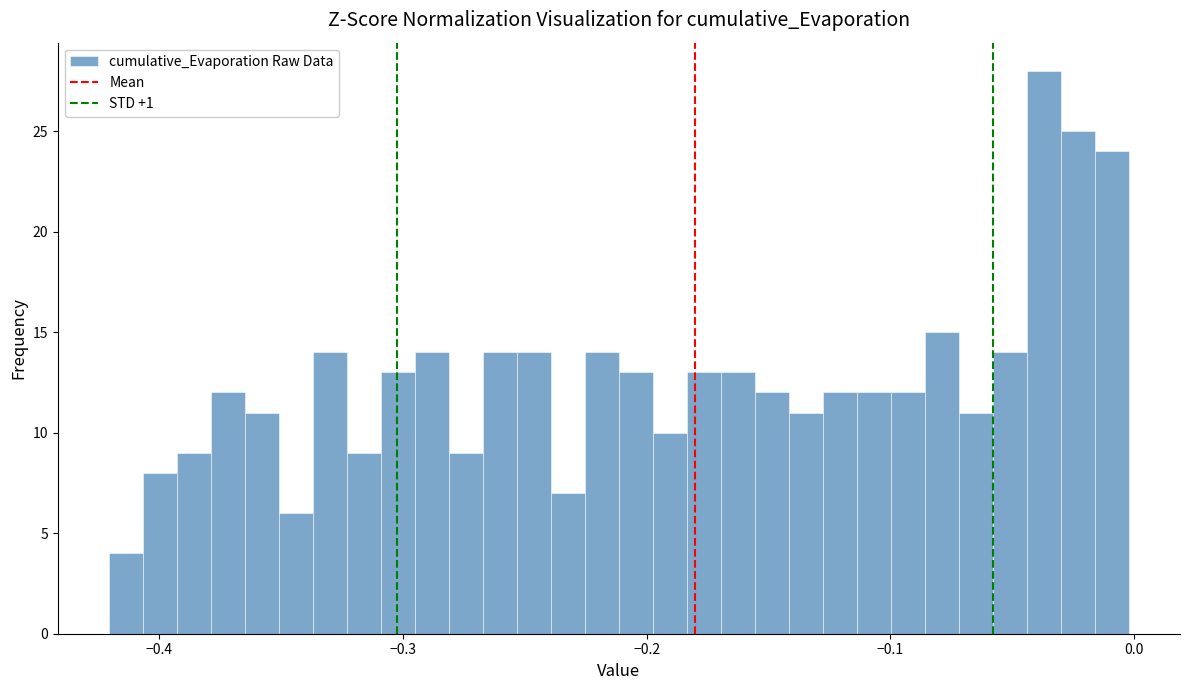

Read against the x-axis, roughly where is the centre of the tallest bar?

-0.04